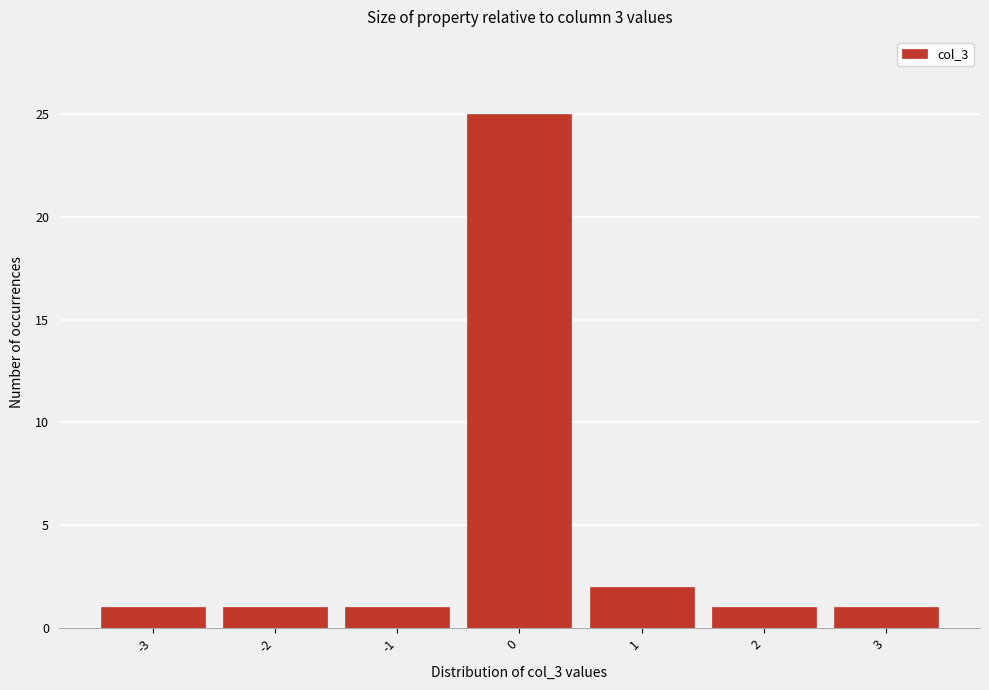

Which range on the x-axis has the tallest bar?

-0.5 to 0.5